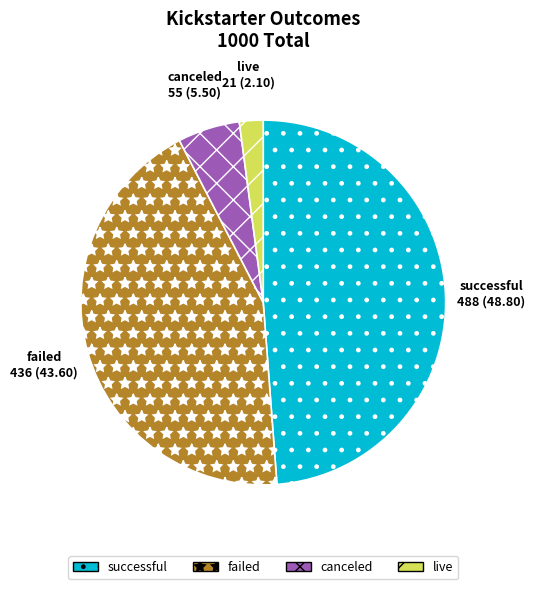

Rank the categories by value from lowest to highest.

live, canceled, failed, successful